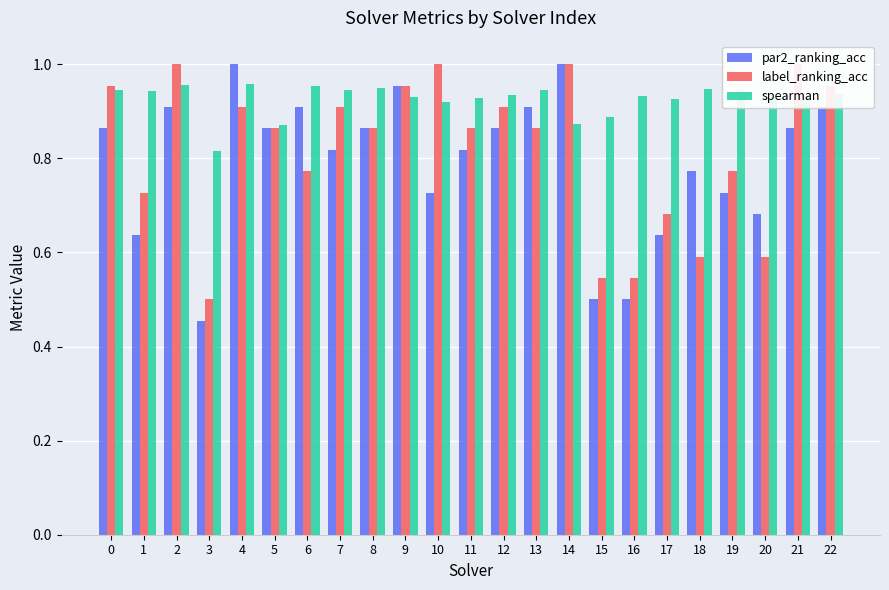

List the series in order of their peak value, lowest first.

spearman, par2_ranking_acc, label_ranking_acc